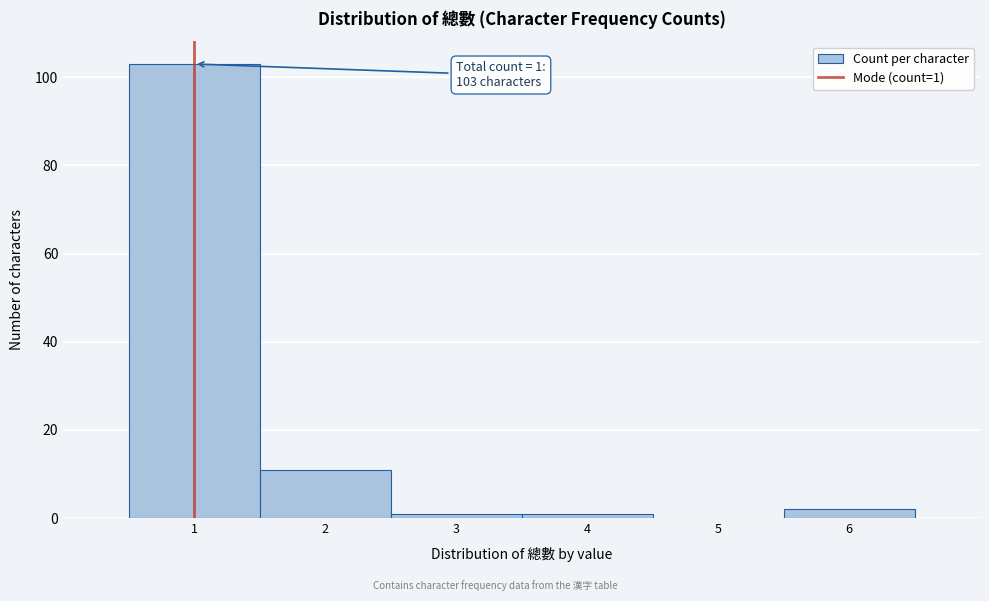

Over which range of the x-axis is the bar tallest?

0.5 to 1.5